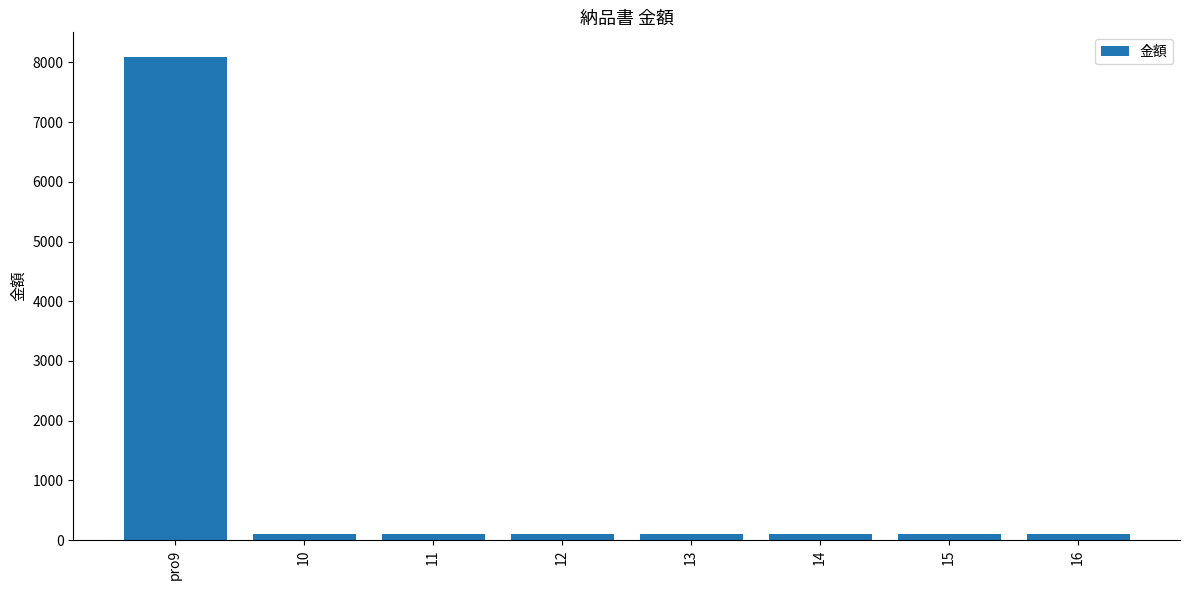

What is the label of the 8th bar from the right?

pro9